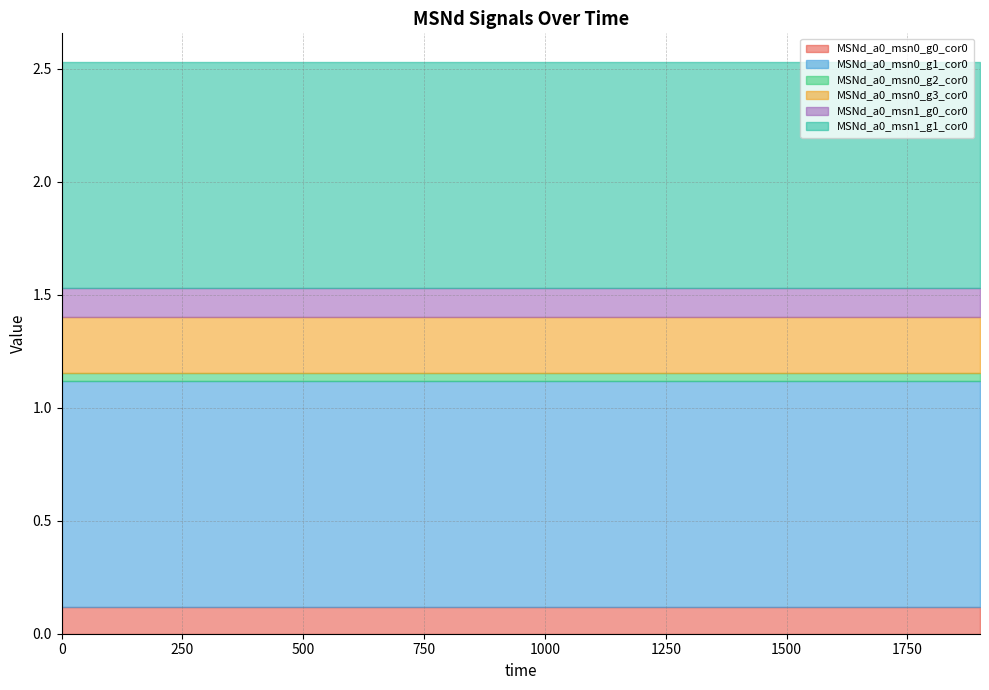

True or false: MSNd_a0_msn0_g3_cor0 and MSNd_a0_msn0_g0_cor0 cross at least once.

False